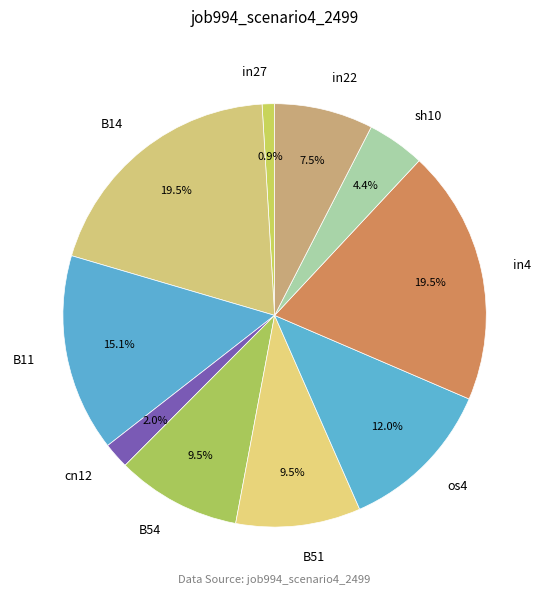

To the nearest percent, what percentage of the pie is os4?

12%